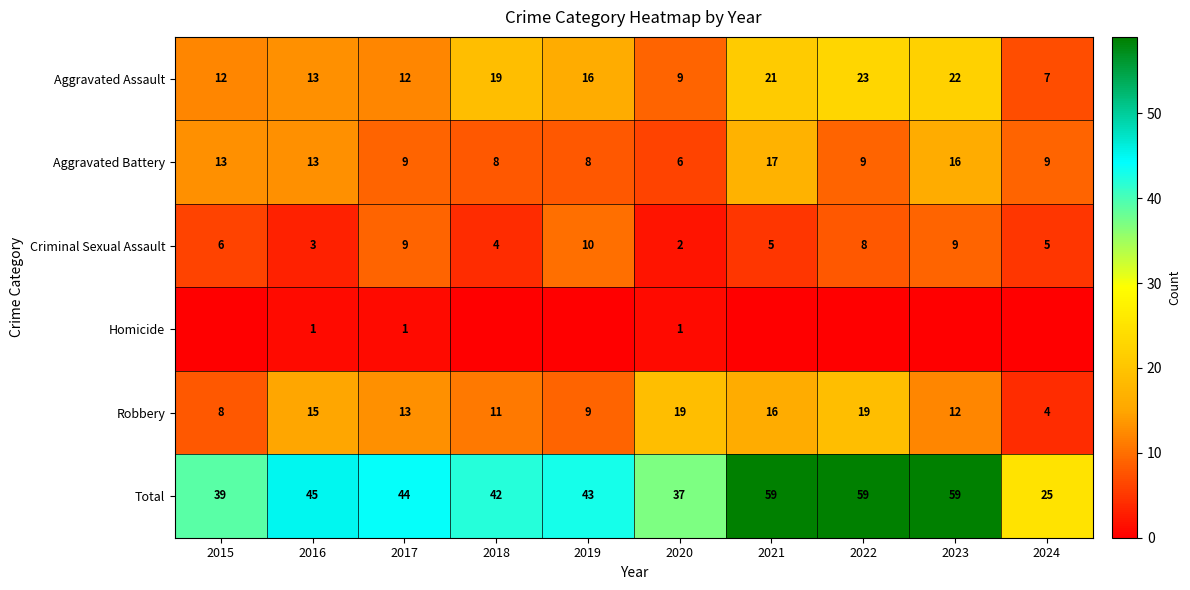

At which category is the sum across all series the highest?

2021